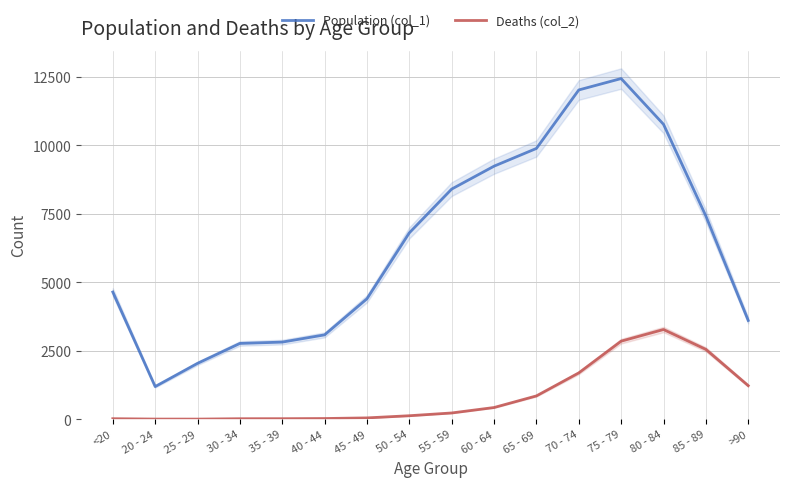

True or false: Deaths (col_2) and Population (col_1) cross at least once.

False